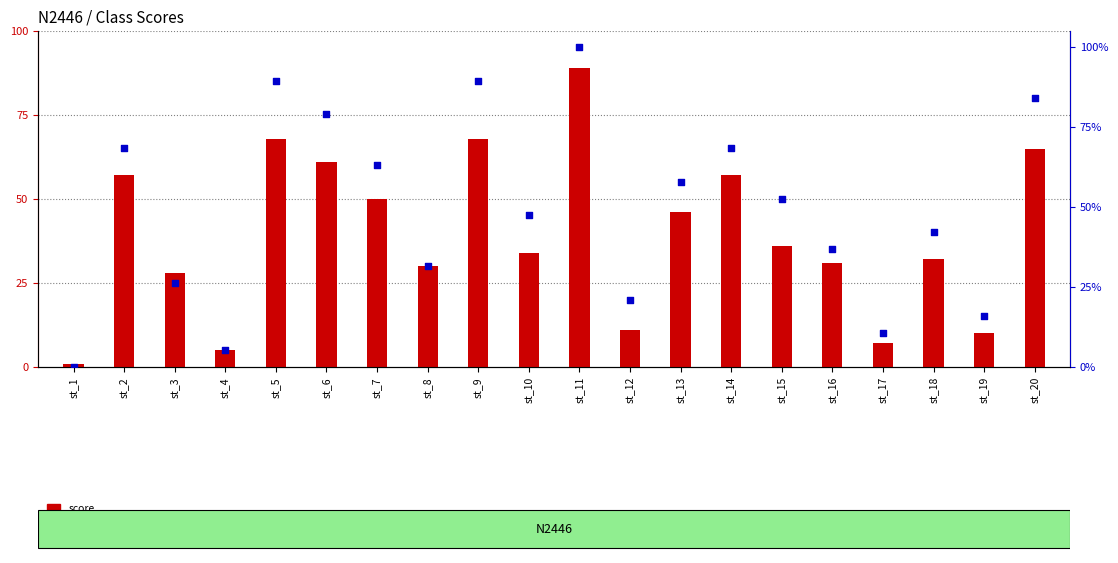

Is the value of score at st_15 greater than the value of percentile rank within the sample at st_1?

Yes